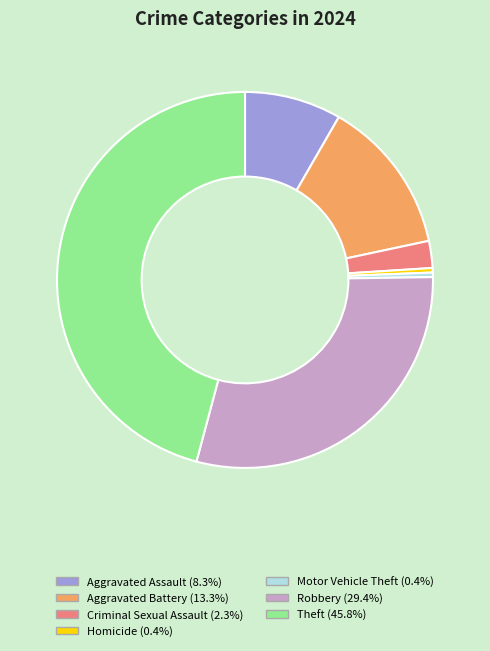

How many slices are in this pie chart?

7